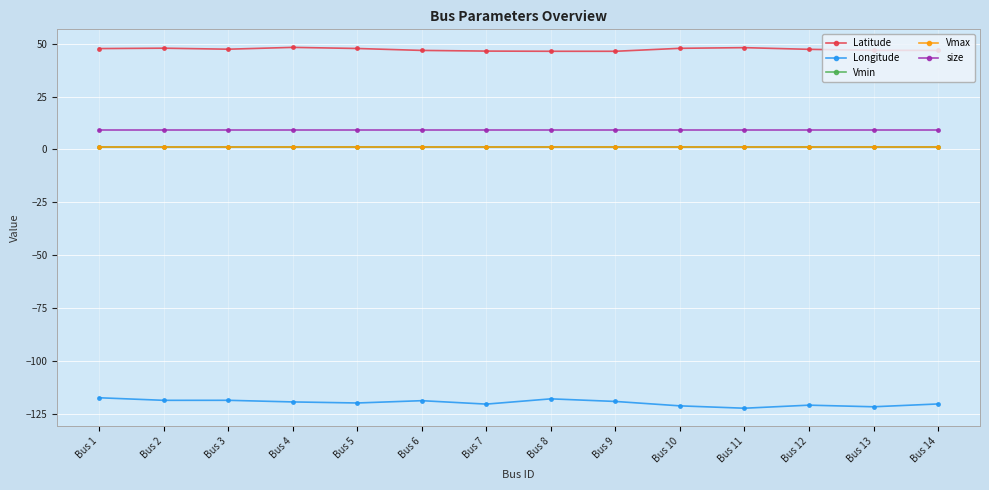

True or false: Vmax has a value of 1.1 at Bus 6.

True